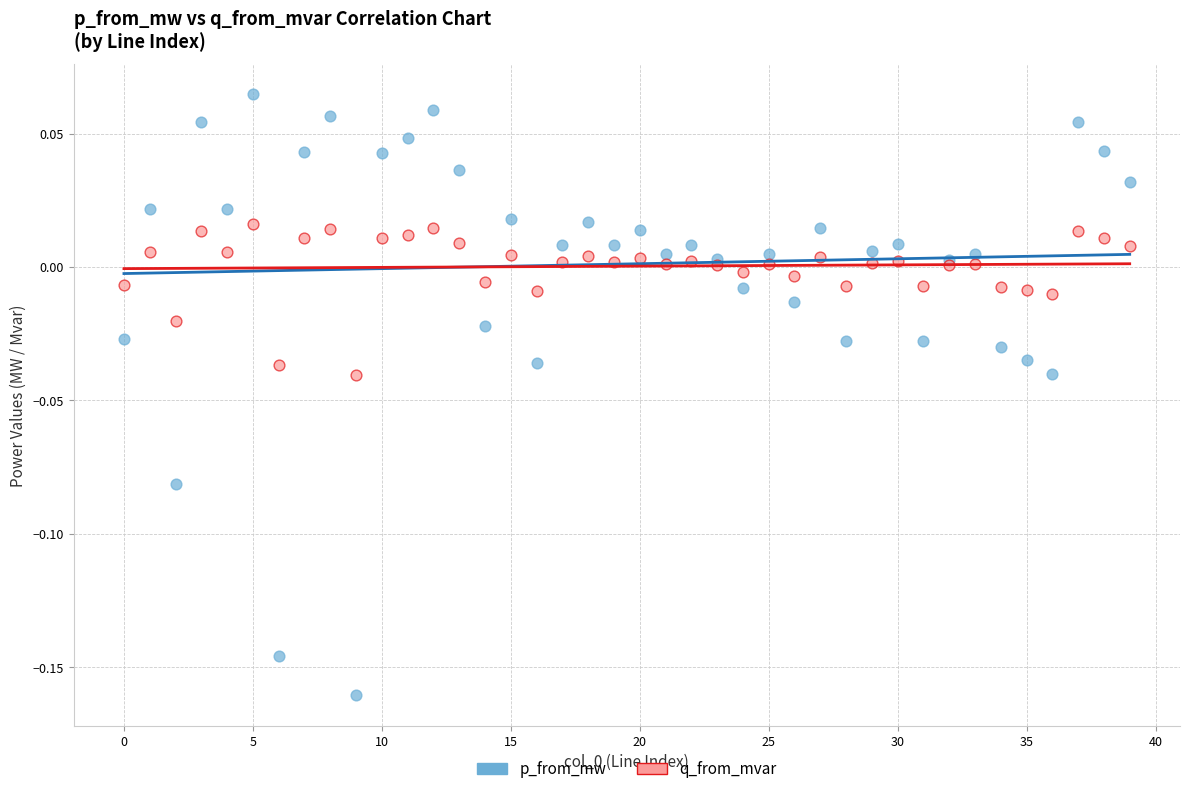

Which series contains the lowest Y value?

p_from_mw